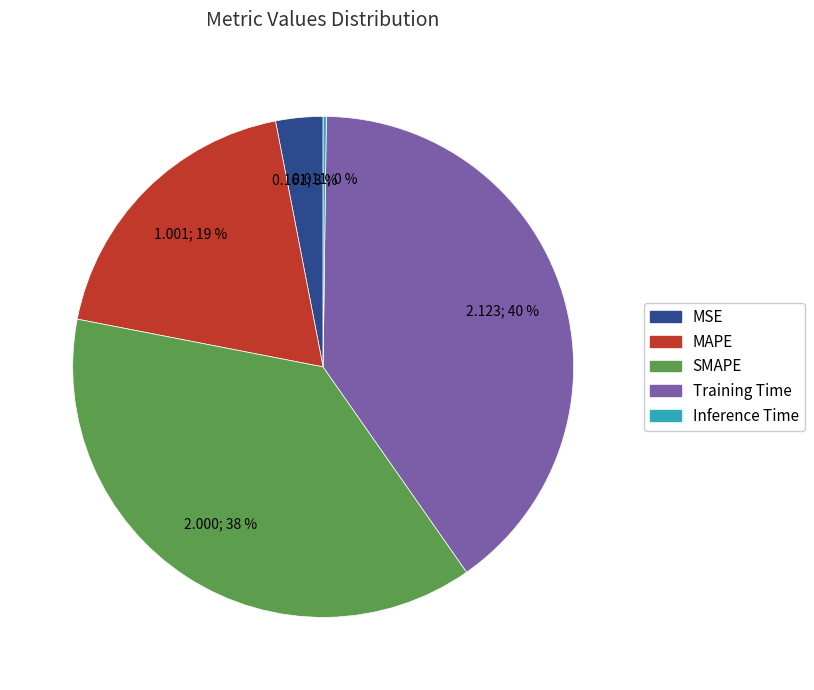

Is there any slice that represents more than half of the pie?

No